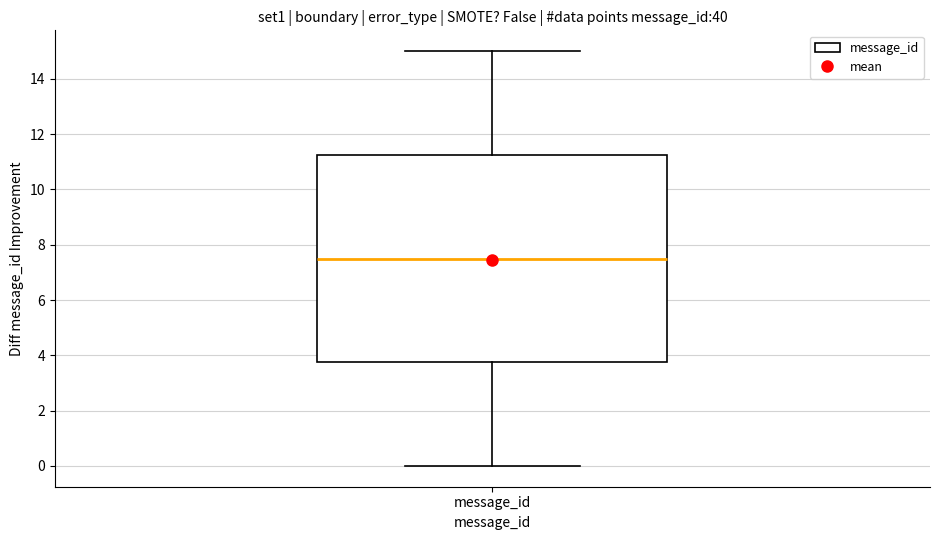

Read this box plot against the y-axis: the position of the median line, the range covered by the box, and the ends of both whiskers. The values are not printed on the chart, so give them approximately, as read against the axis.

median 7.6, box 3.8 to 11.2, whiskers 0.0 to 15.0